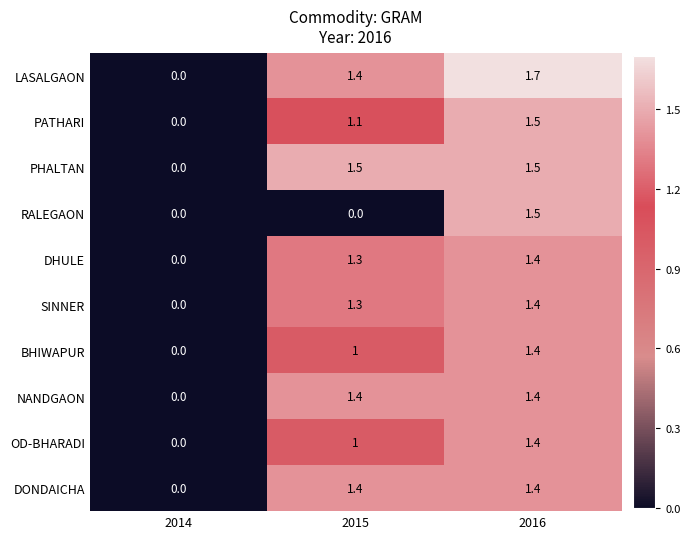

Where is DONDAICHA nearest to the value 0?

2014